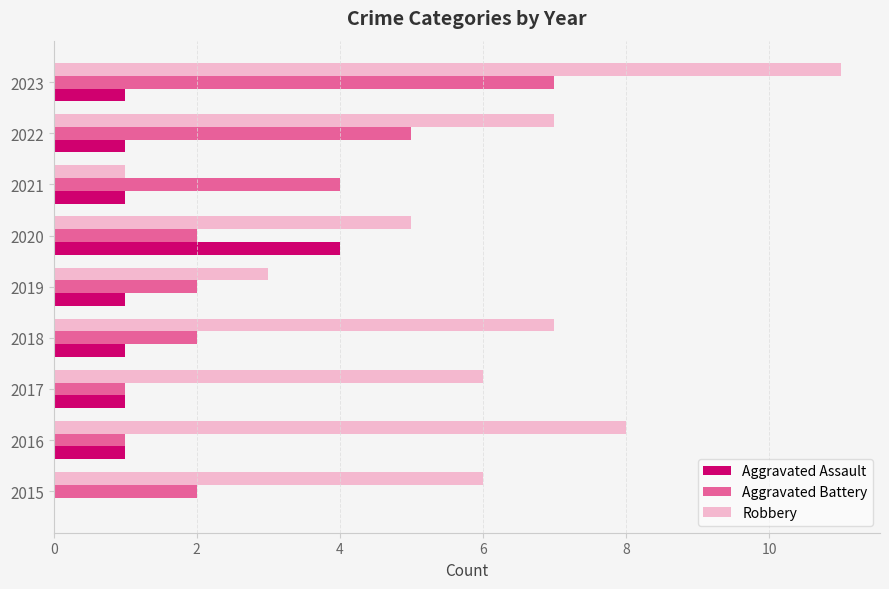

What is the sum of all Aggravated Battery values?

26